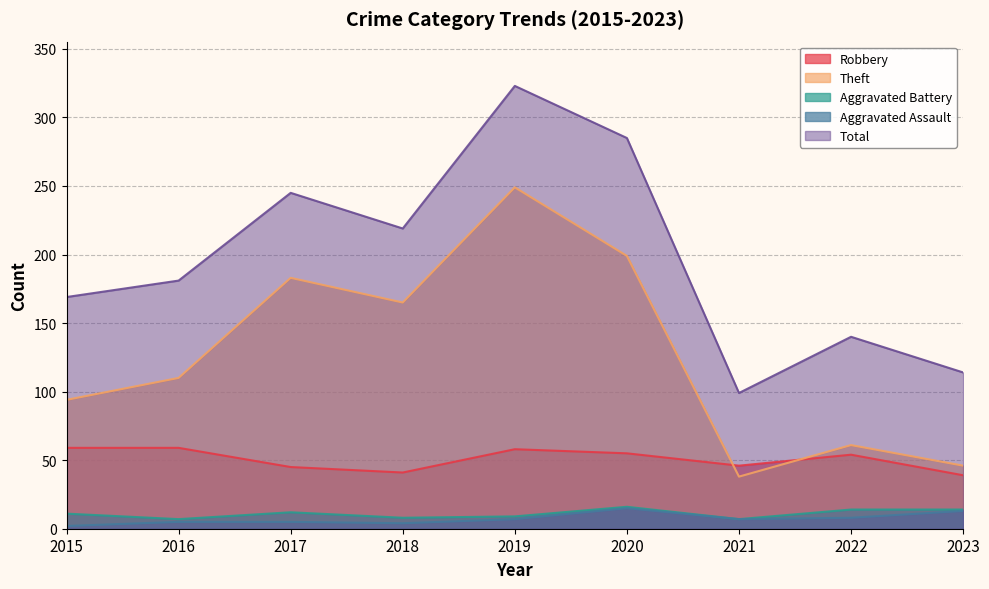

Which category has the highest value across all series?

2019